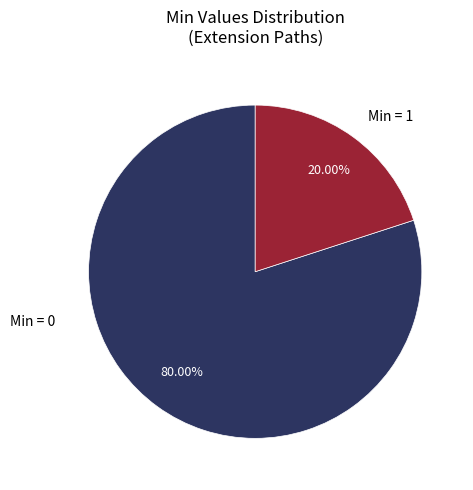

Rank the categories by value from highest to lowest.

Min = 0, Min = 1